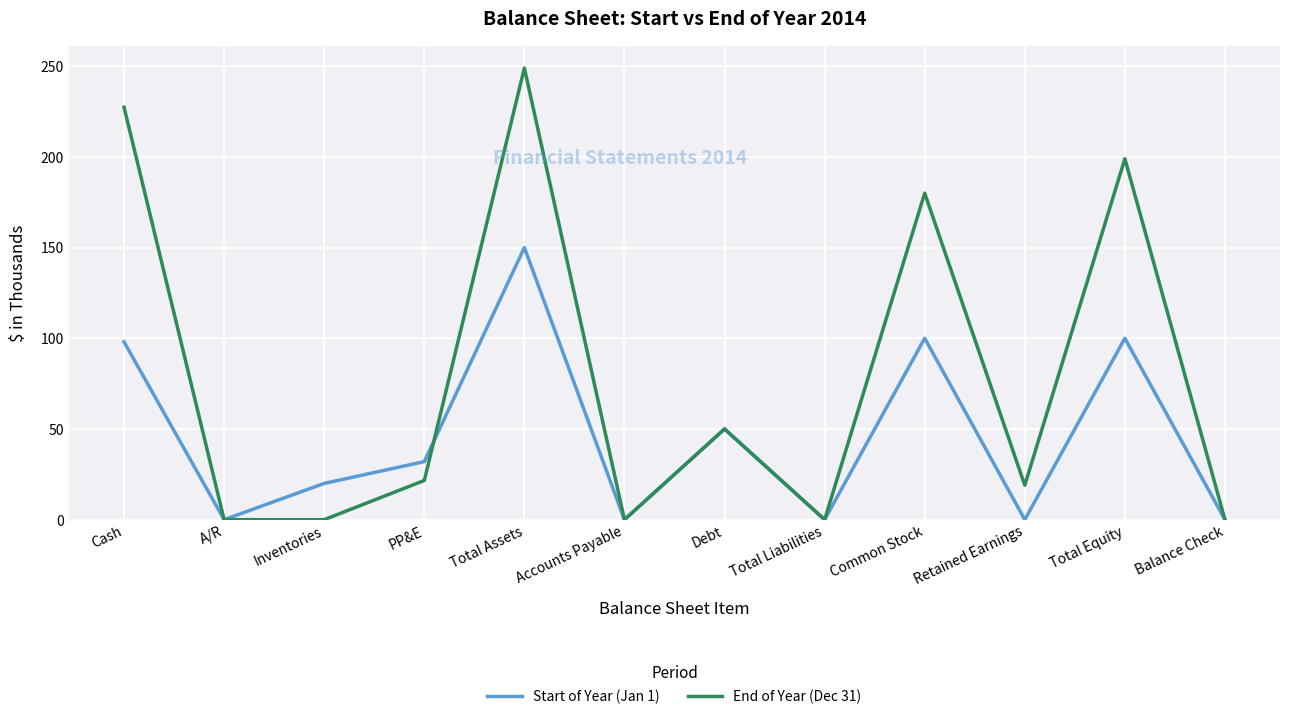

Reading right to left, list all the values displayed in this chart.

Start of Year (Jan 1): 0.0	100.0	0.0	100.0	0.0	50.0	0.0	150.0	32.0	20.0	0.0	98.0
End of Year (Dec 31): 0.0	199.0	19.0	180.0	0.0	50.0	0.0	249.0	21.6	0.0	0.0	227.4